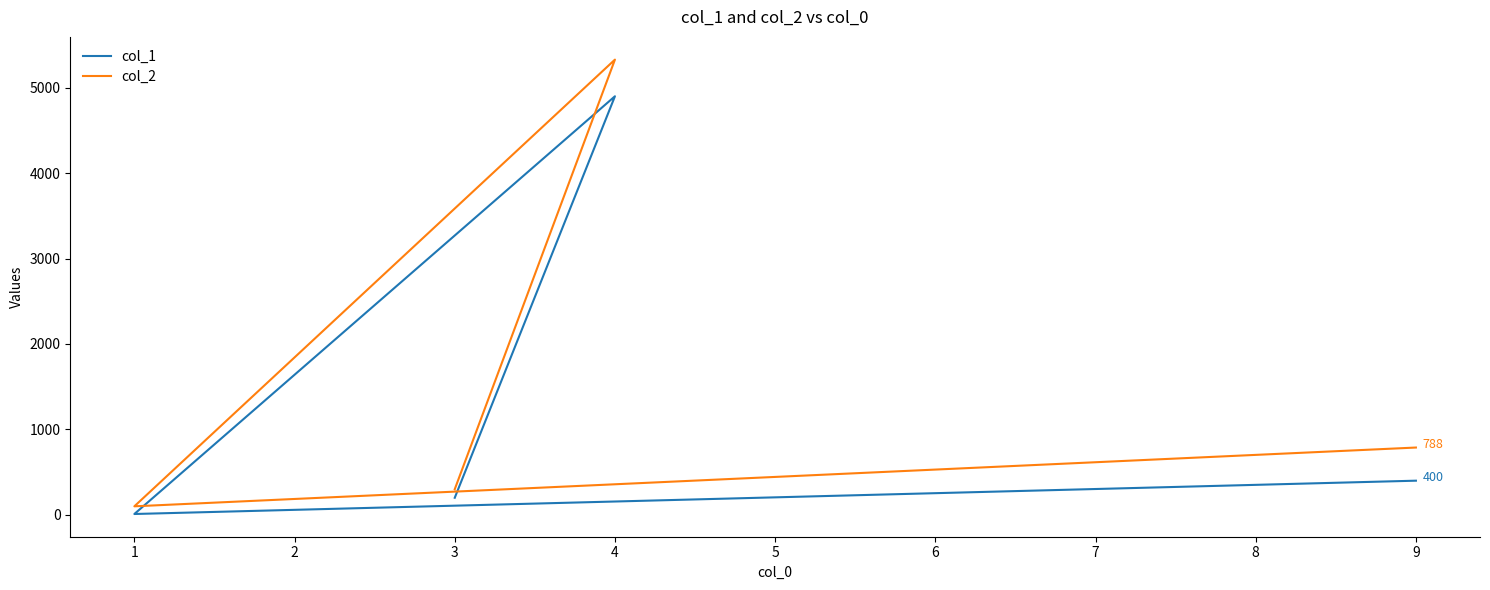

Rank the series at 3 from lowest to highest value.

col_1, col_2